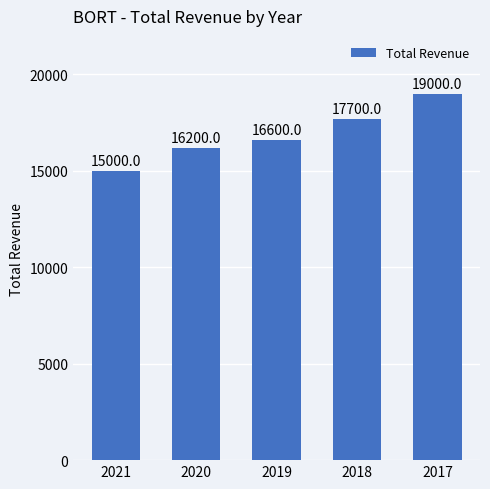

What is the difference between the values at 2017 and 2021?

4000